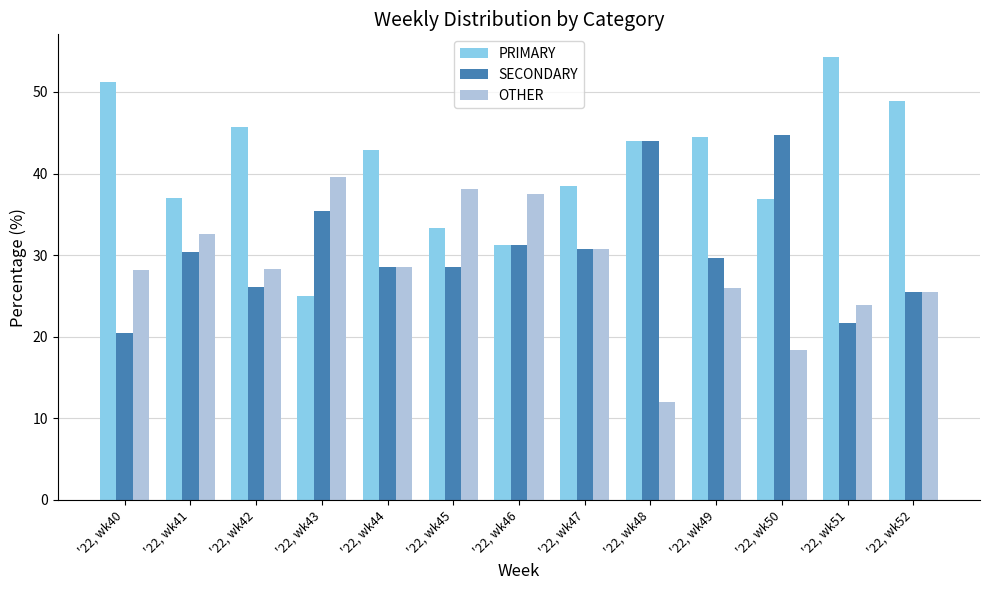

What is the sum of all SECONDARY values?

397.3